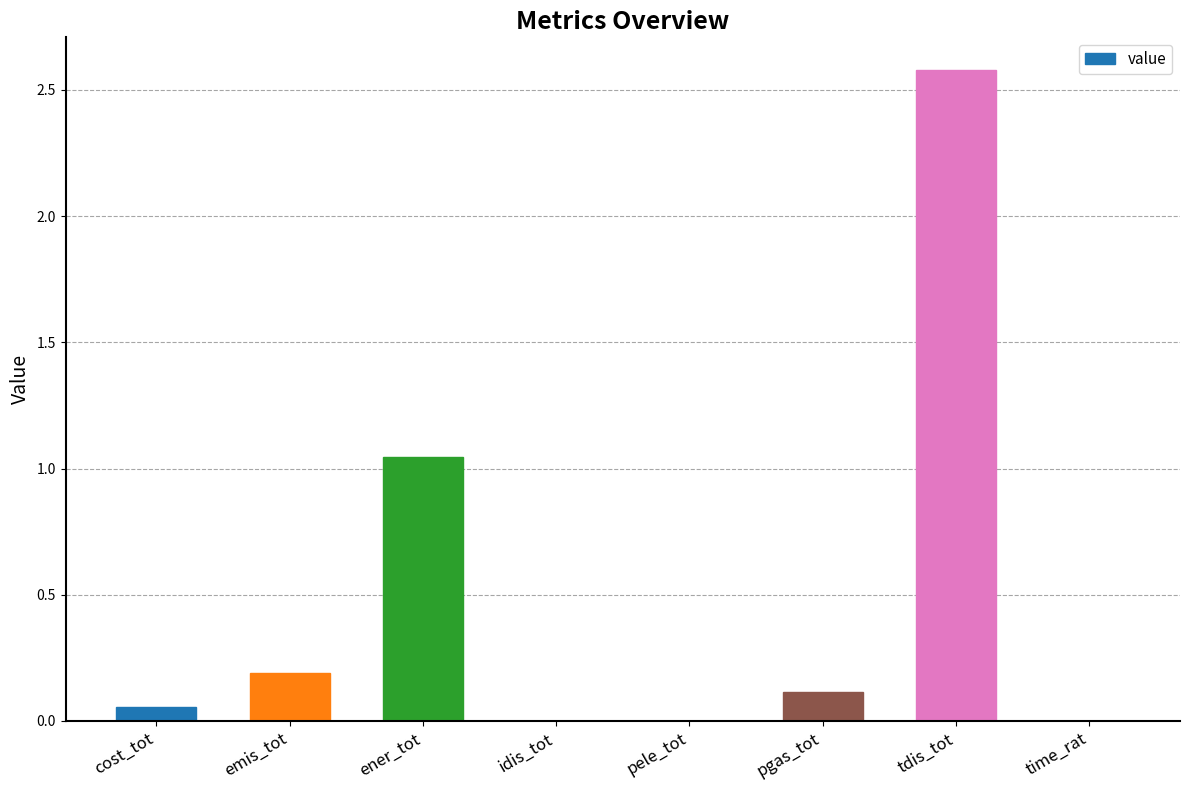

What is the sum of all values?

4.0